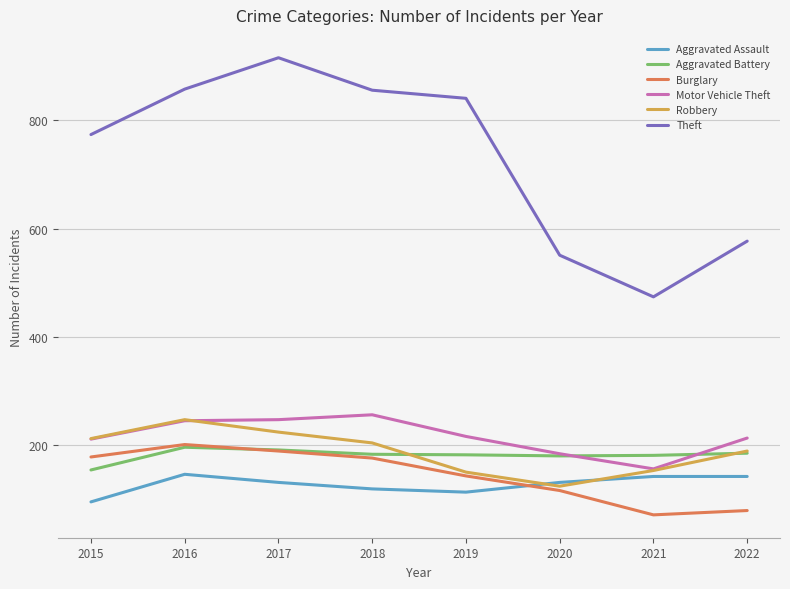

What is the maximum value for Theft?

916